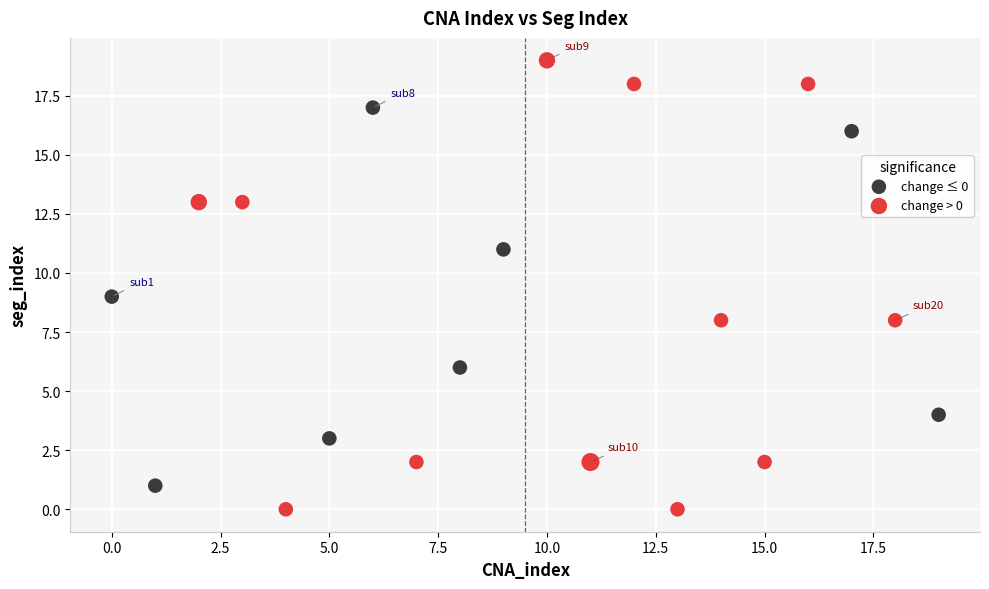

Which series reaches the maximum Y coordinate?

change > 0